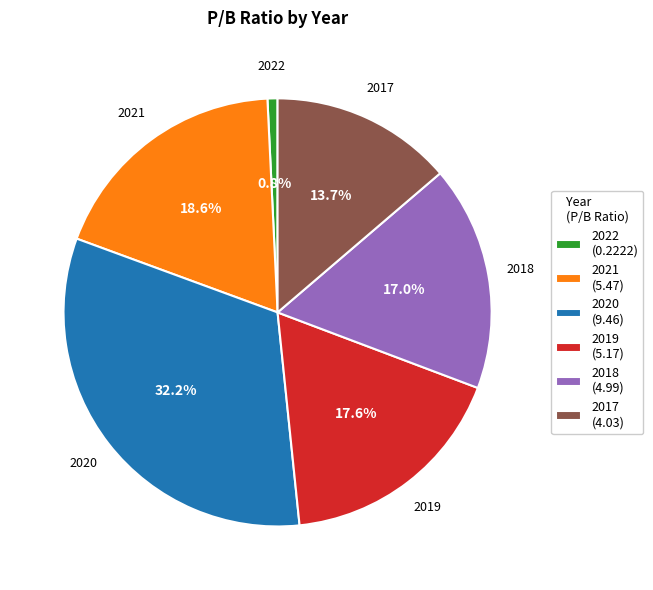

Between 2020 and 2018, which is larger?

2020